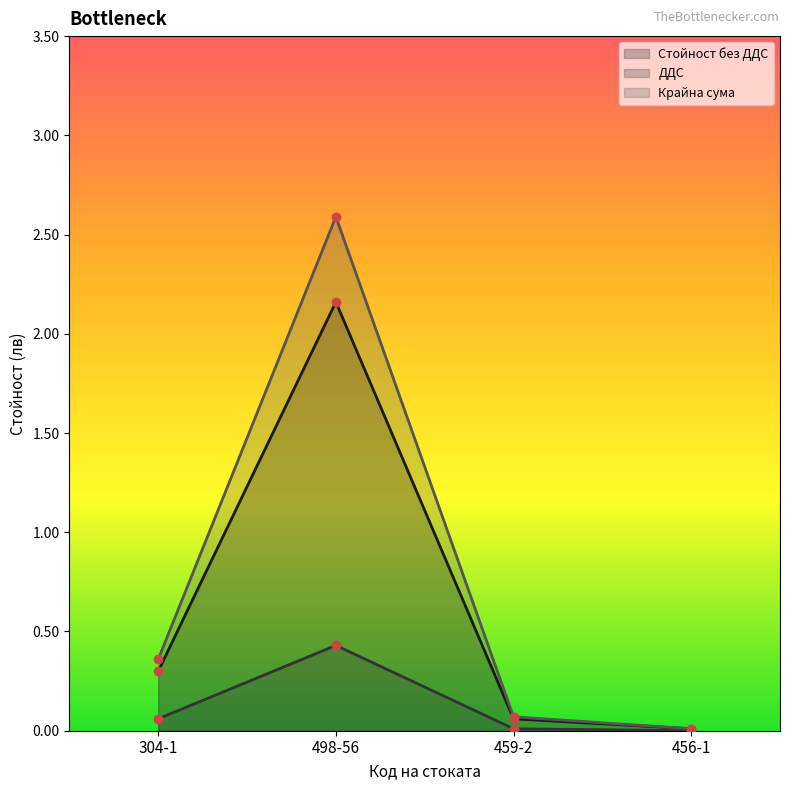

True or false: Стойност без ДДС has a value of 0.0 at 456-1.

False